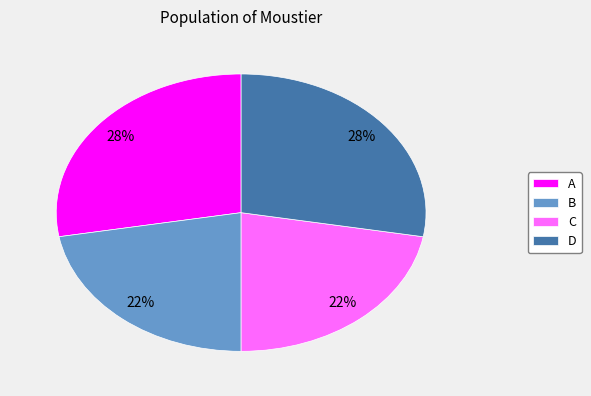

Count the number of slices in the pie.

4